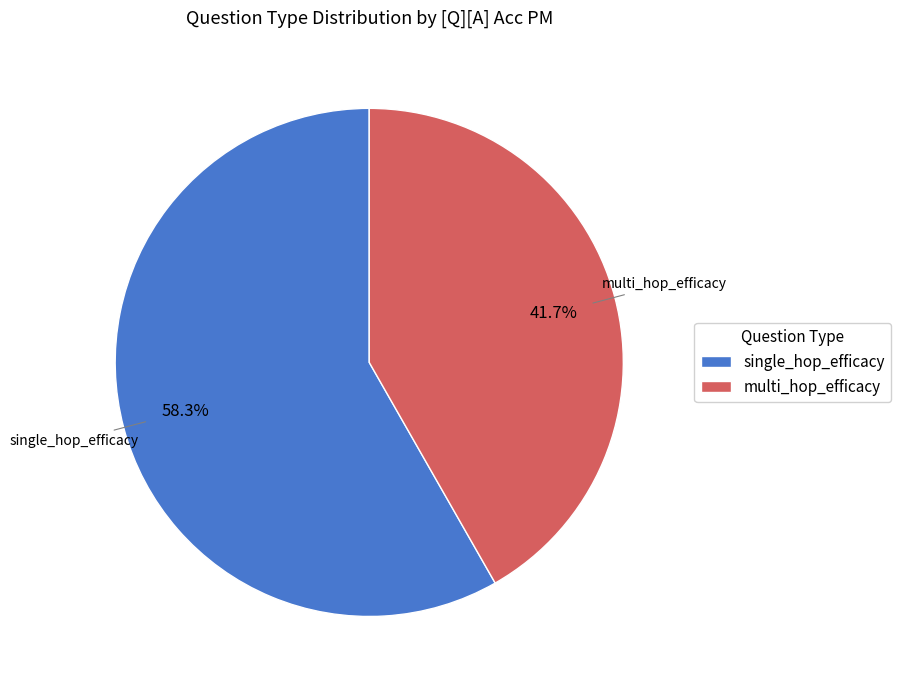

Combined, what portion of the pie is single_hop_efficacy and multi_hop_efficacy?

100.0%